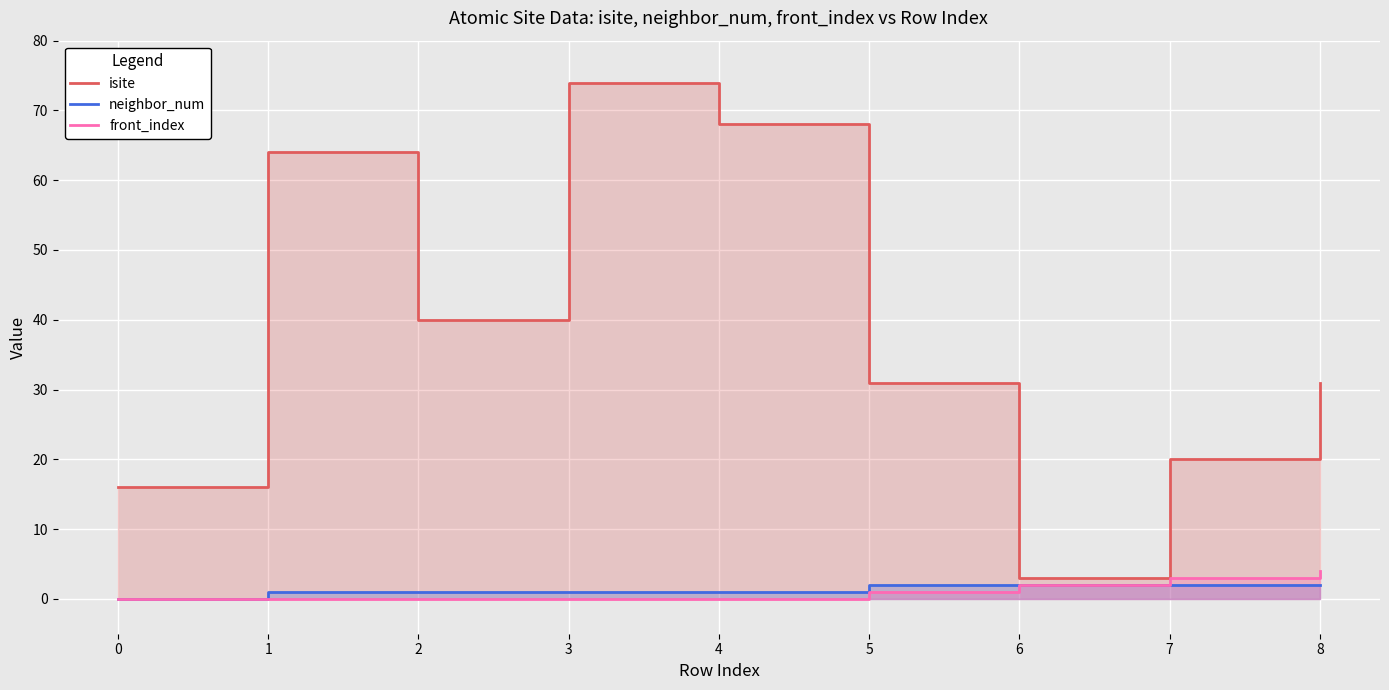

Count the number of data series in this chart.

3